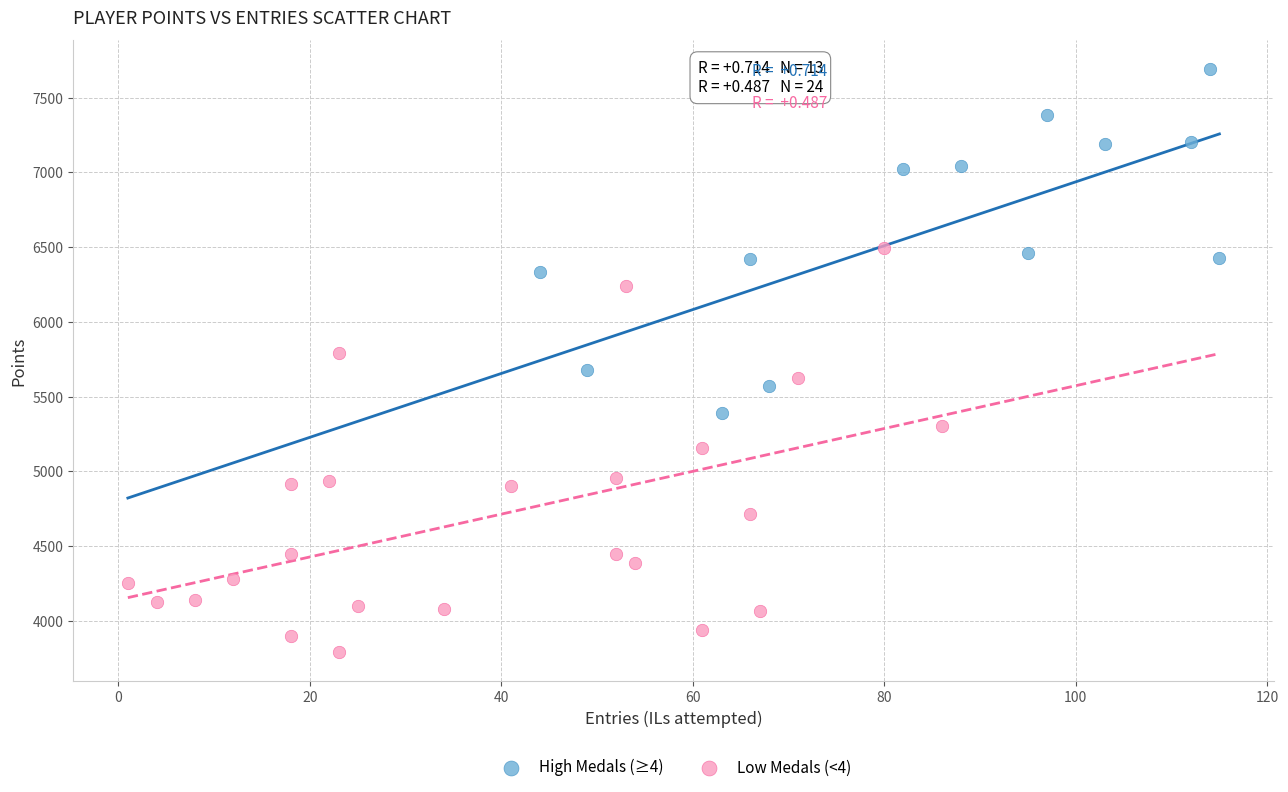

Which series has the widest spread of Y values?

Low Medals (<4)